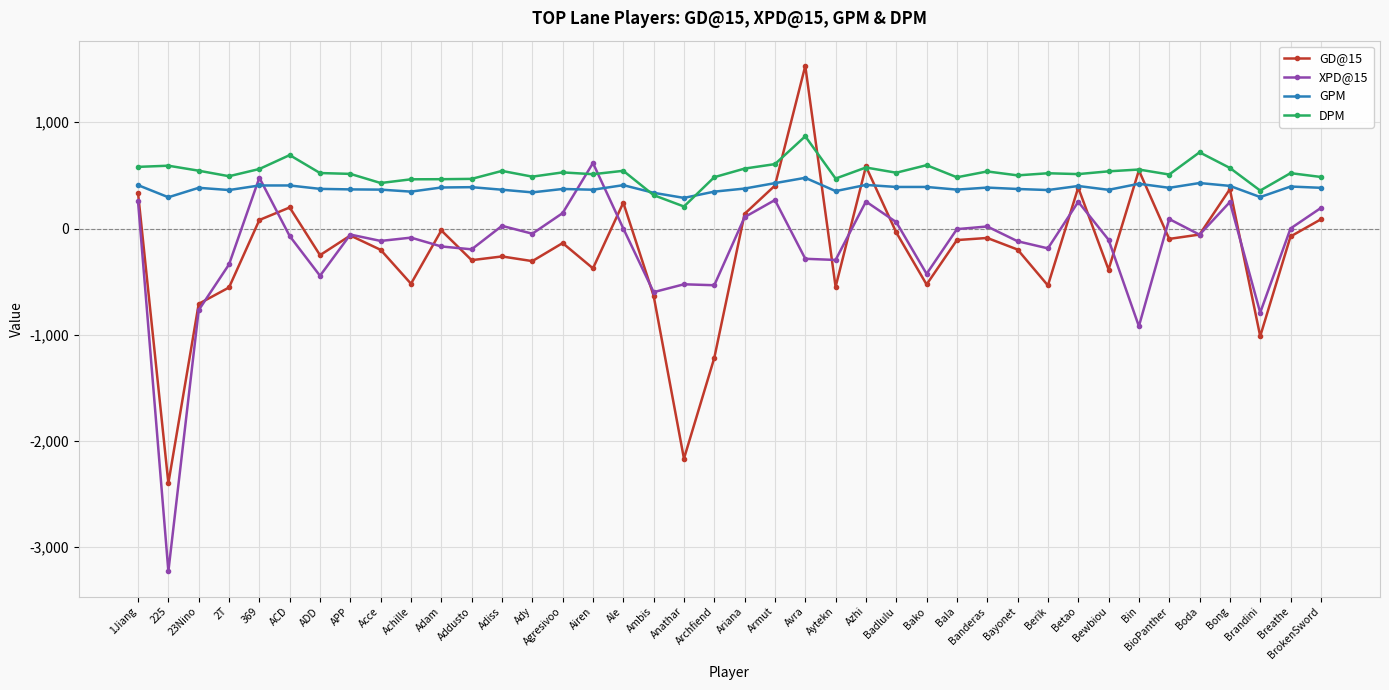

Which category has the highest value across all series?

Avra